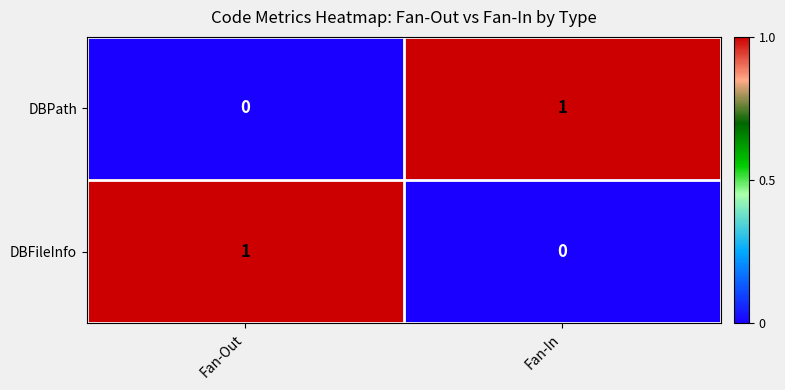

Reading left to right, transcribe all the data shown in this chart.

DBPath: Fan-Out=0	Fan-In=1
DBFileInfo: Fan-Out=1	Fan-In=0